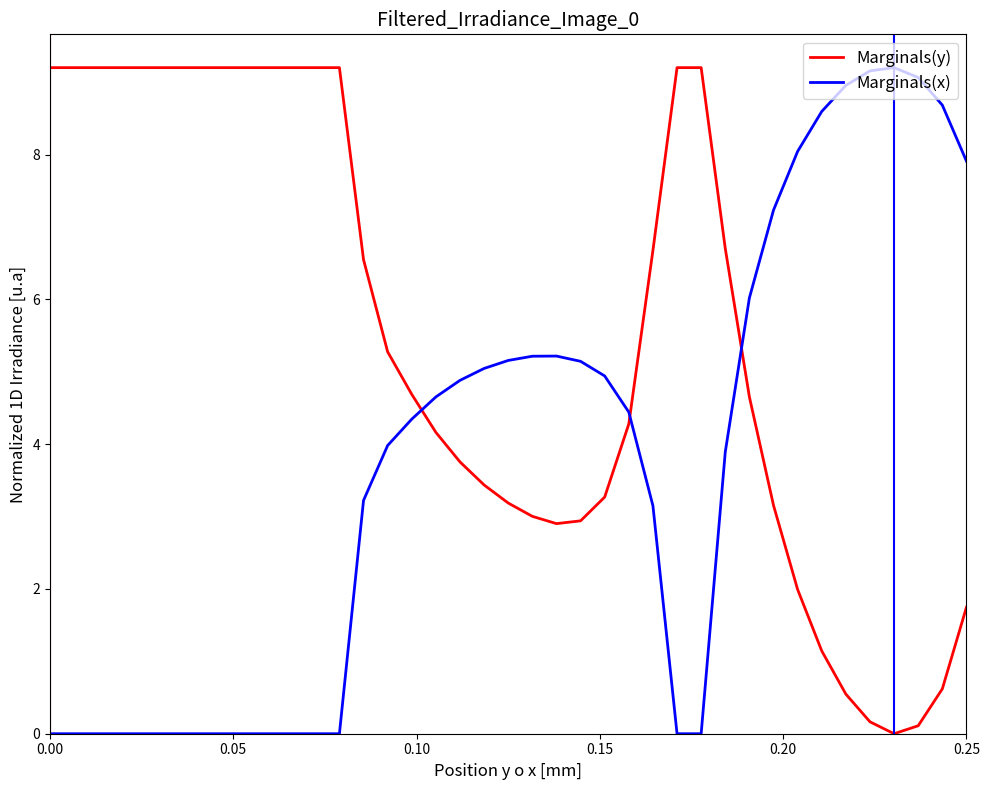

Which series has the largest total across all categories?

Marginals(y)